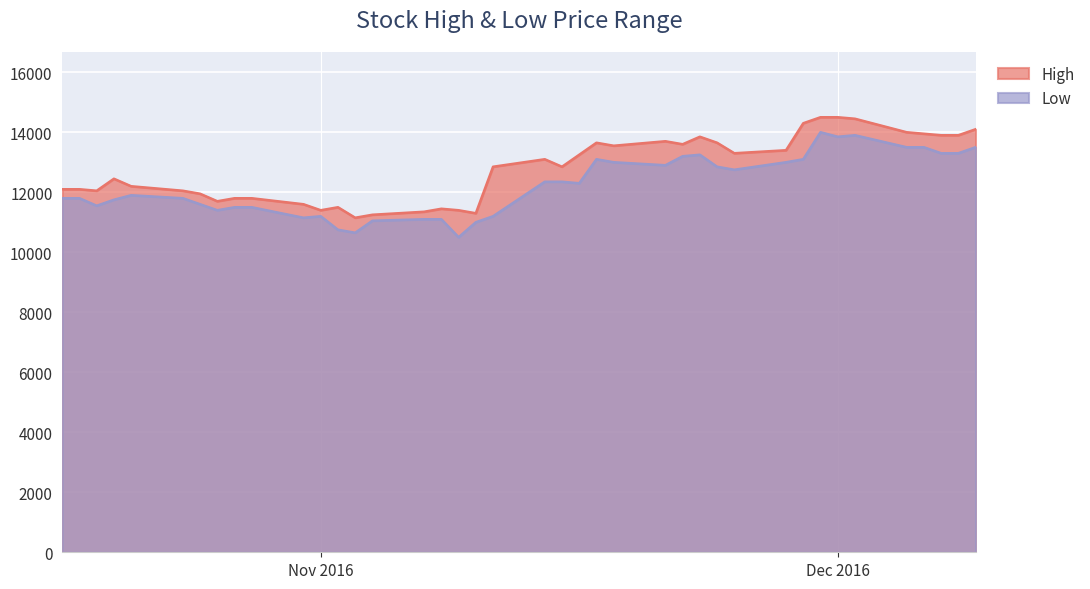

What is the smallest value displayed?

10500